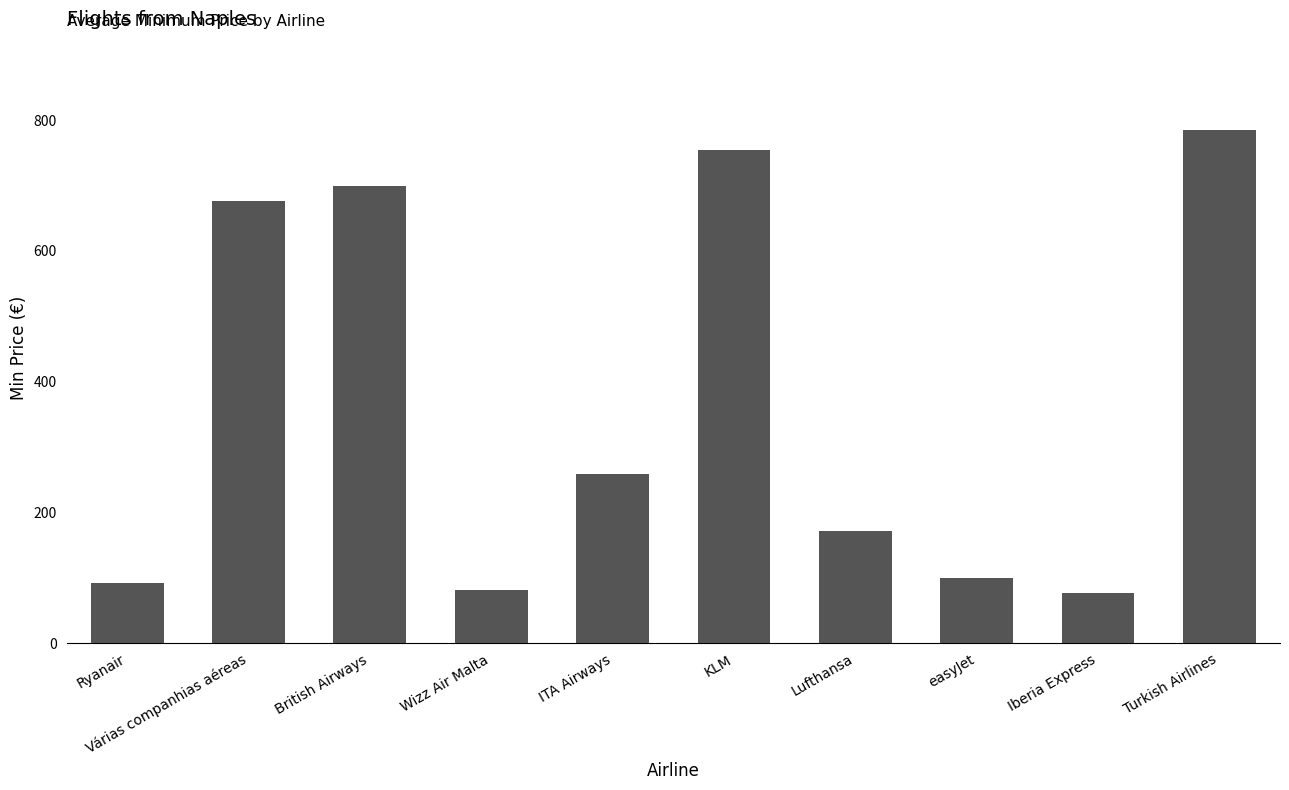

What is the minimum value shown in the chart?

76.2